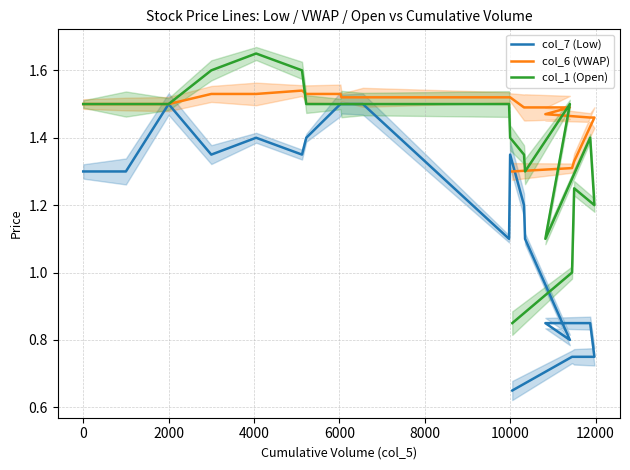

Is this an area chart (filled region under the line)?

No